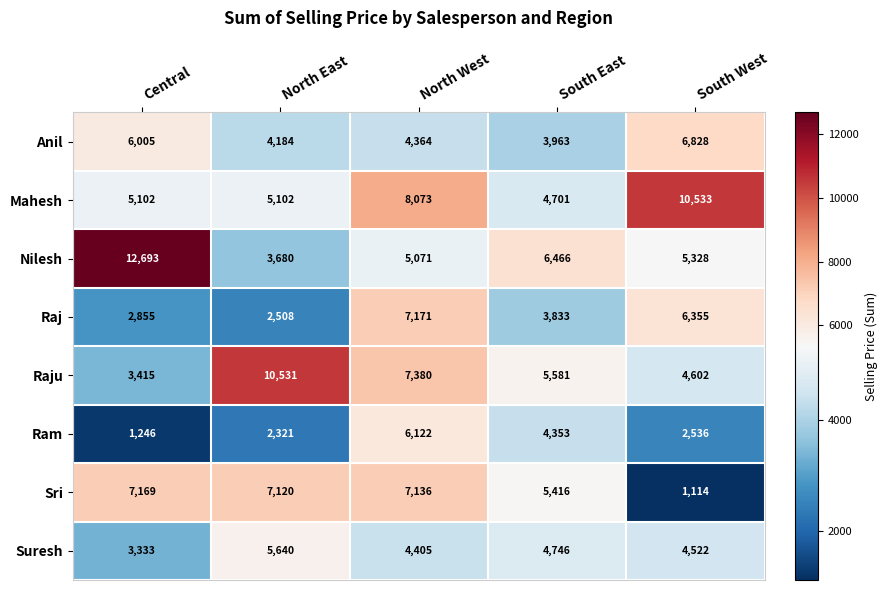

What is the total value across all series at Central?

41818